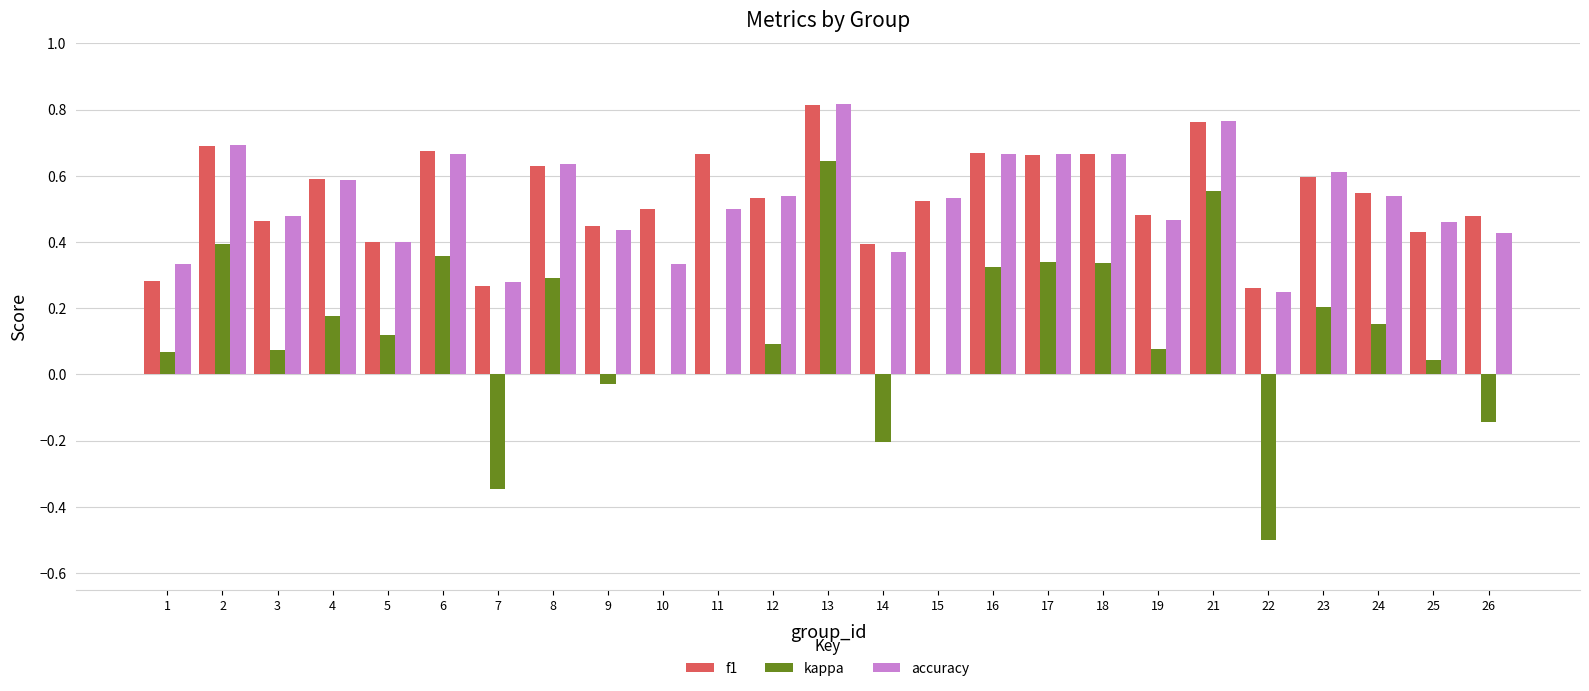

What is the sum of all f1 values?

13.4